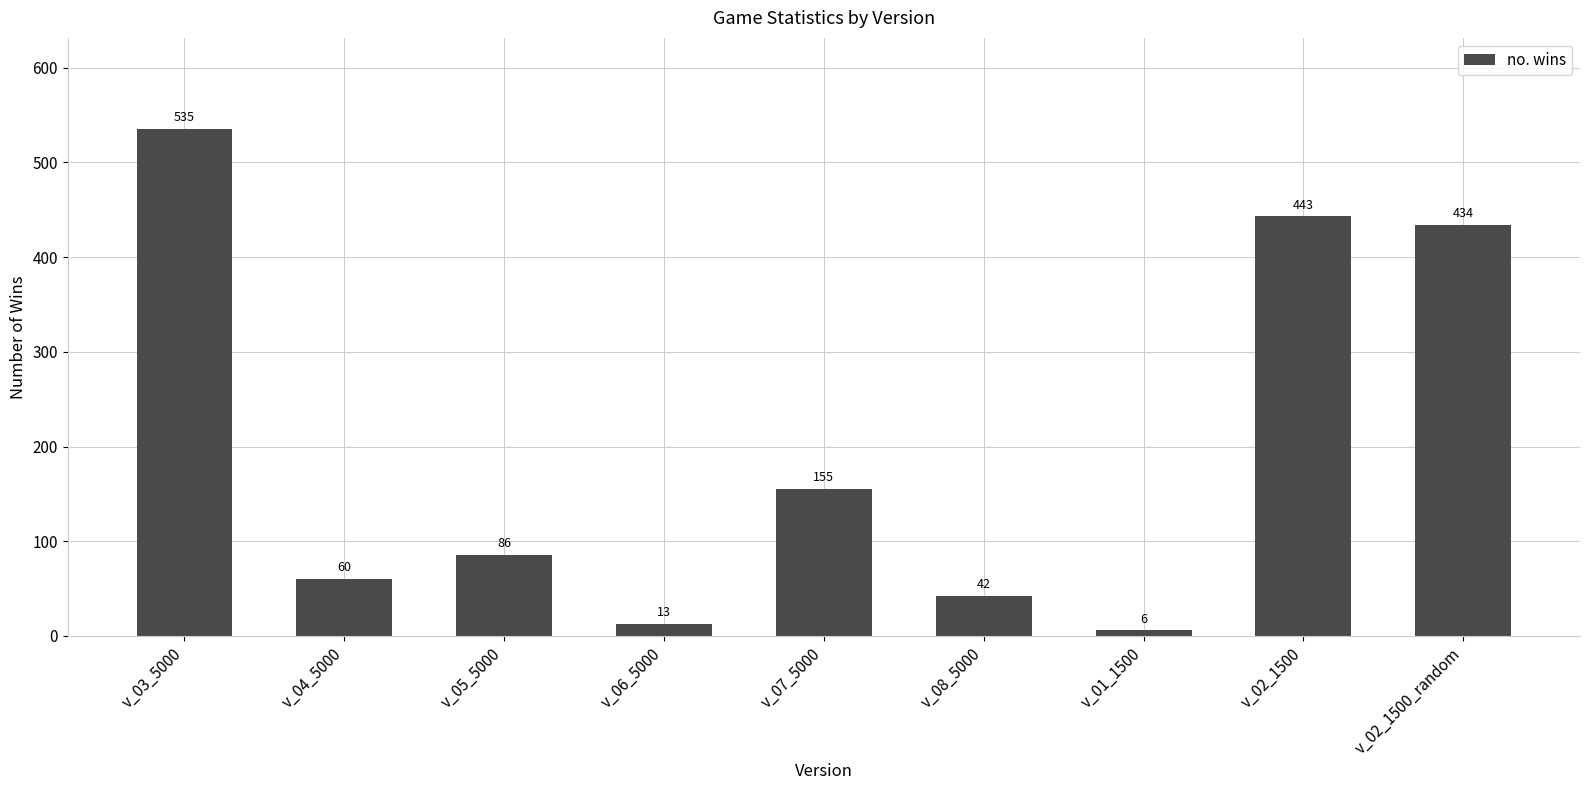

What is the value of the 6th bar from the left?

42